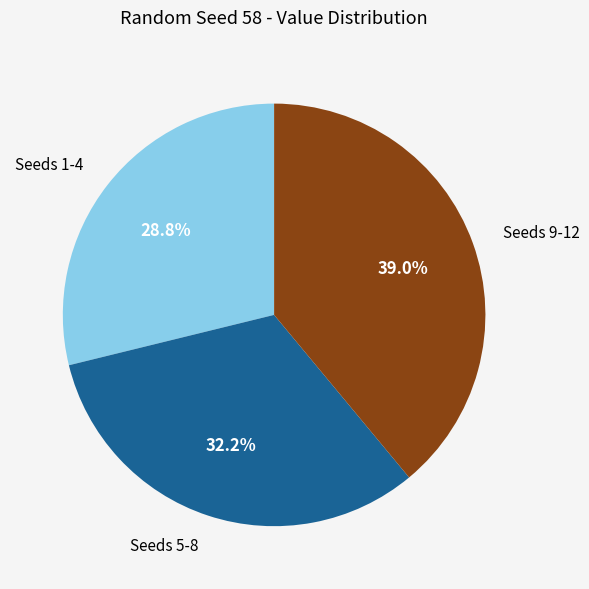

Which slice is the largest?

Seeds 9-12